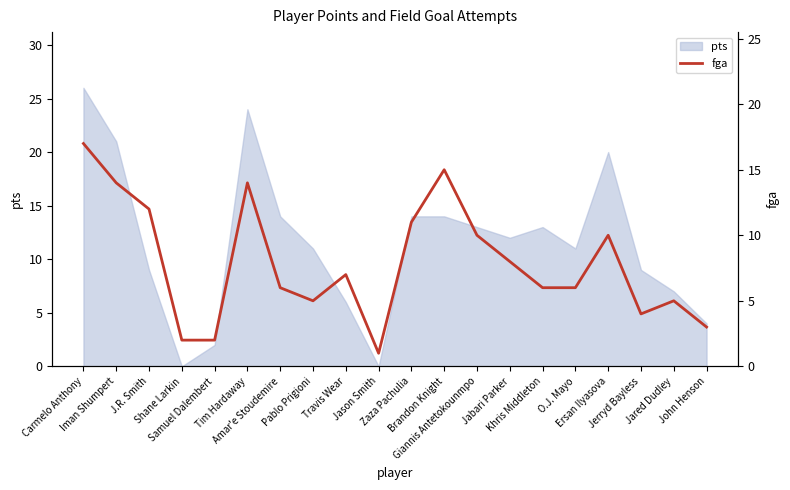

Between Amar'e Stoudemire and Pablo Prigioni, which is larger?

Amar'e Stoudemire